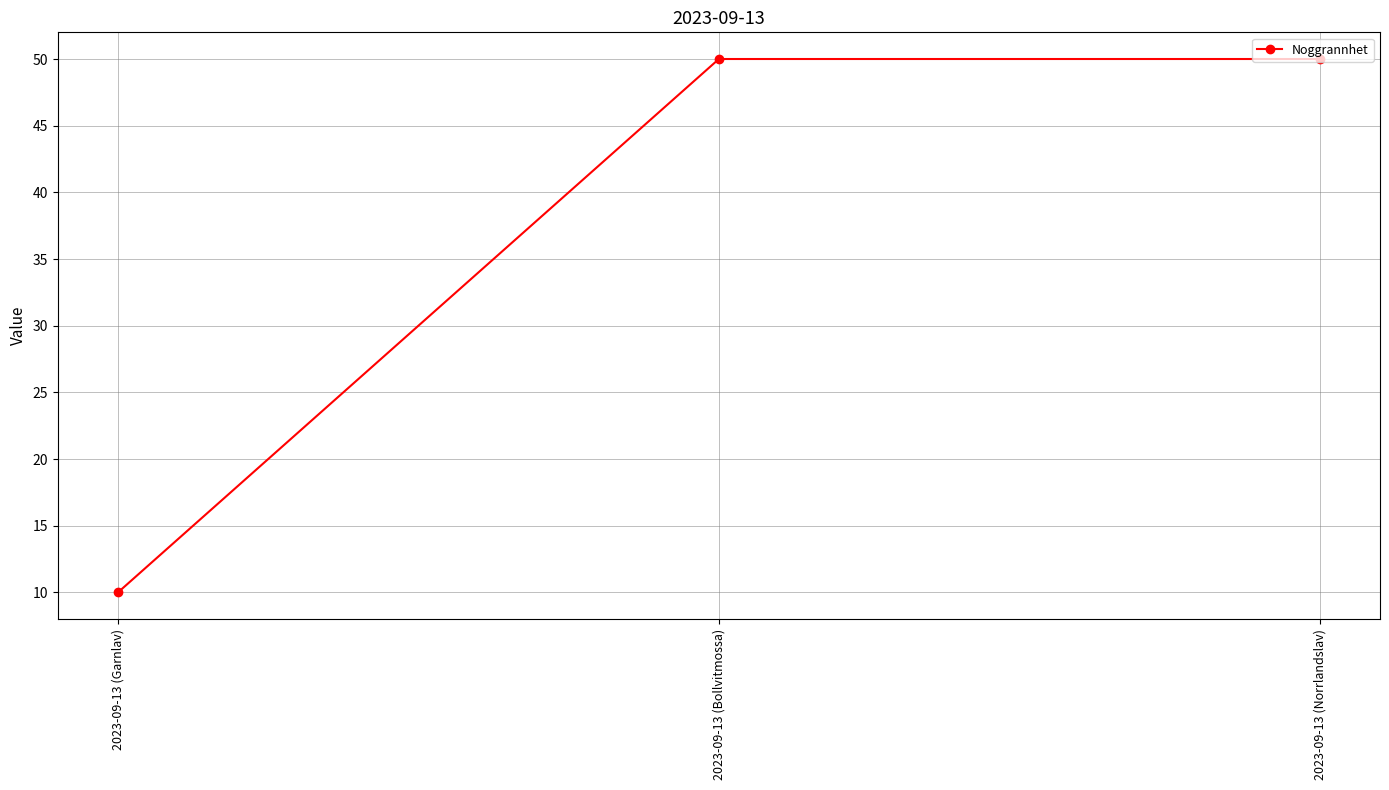

How many data points are less than 50?

1